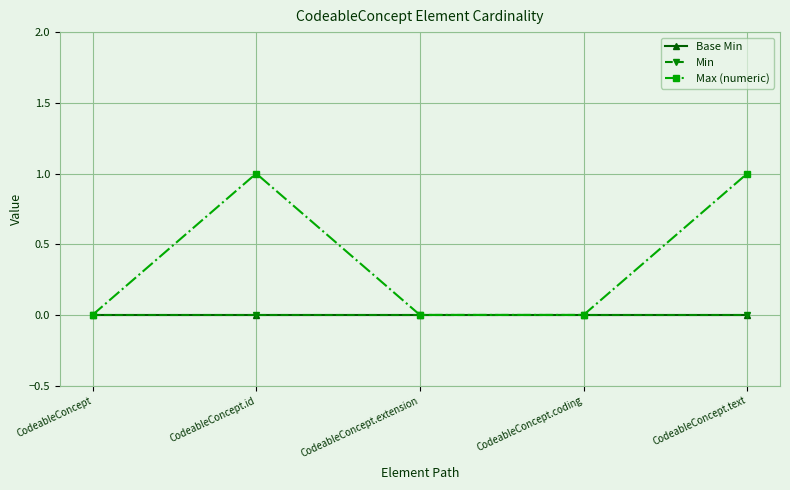

Does the chart display data point markers on the line(s)?

Yes